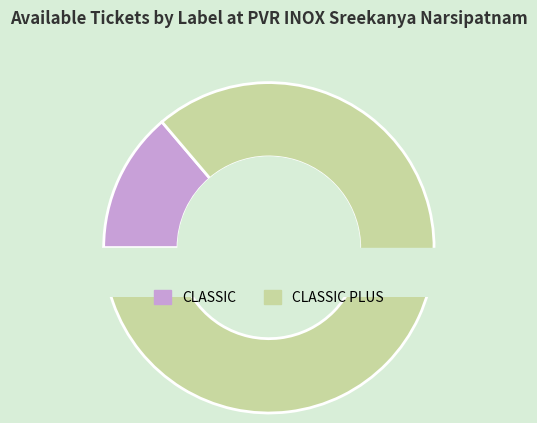

What percentage is the CLASSIC slice, to the nearest percent?

14%